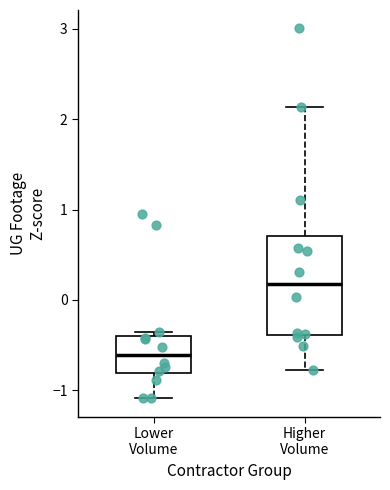

Which box's median line is the highest?

Higher Volume